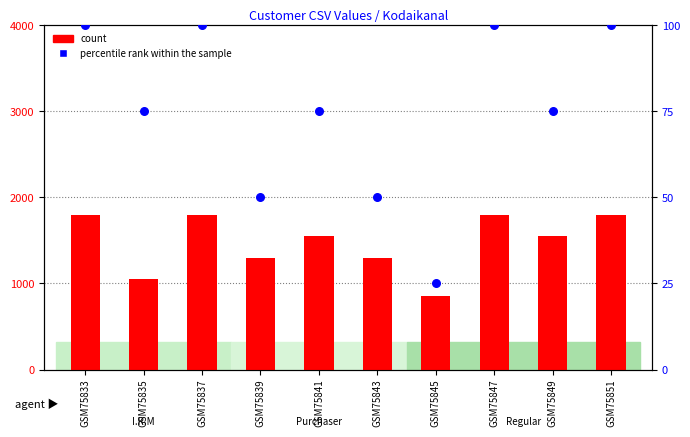

Which series reaches the maximum Y coordinate?

count